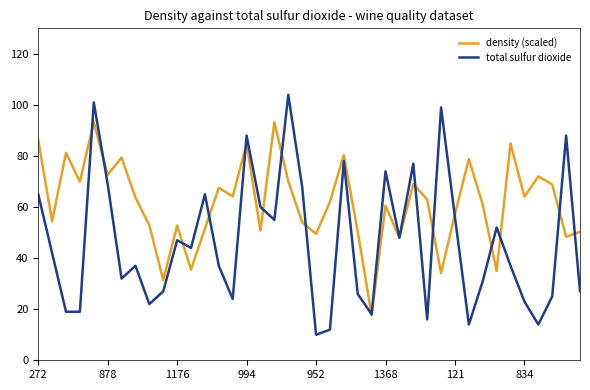

List the series in order of their overall mean, lowest first.

total sulfur dioxide, density (scaled)